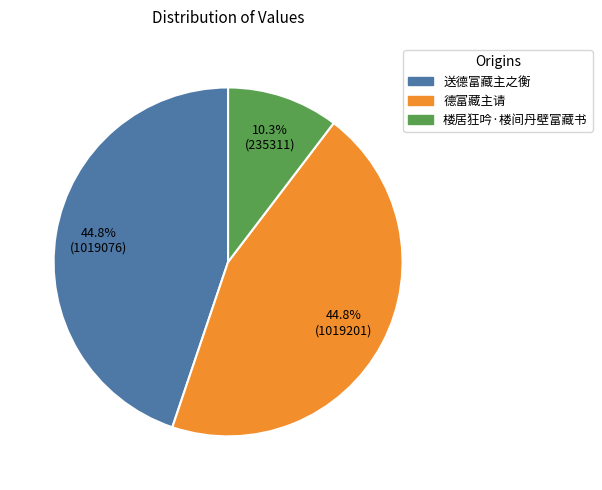

To the nearest percent, what is the combined percentage of 德富藏主请 and 送德富藏主之衡?

90%